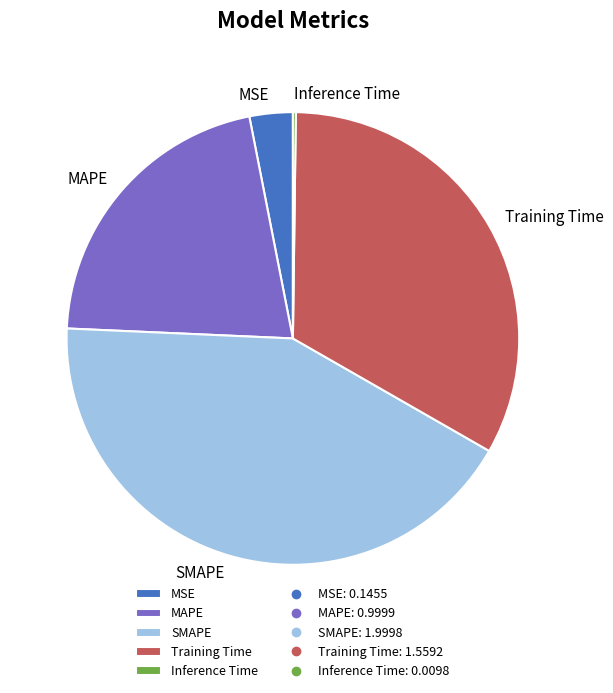

Which slice is the largest?

SMAPE